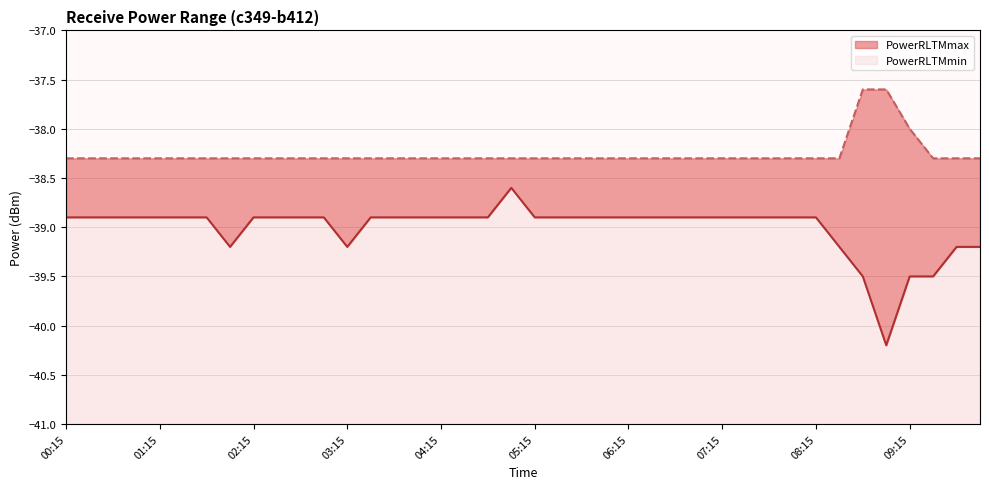

What is the difference between the highest and lowest values at 04:30?

0.6